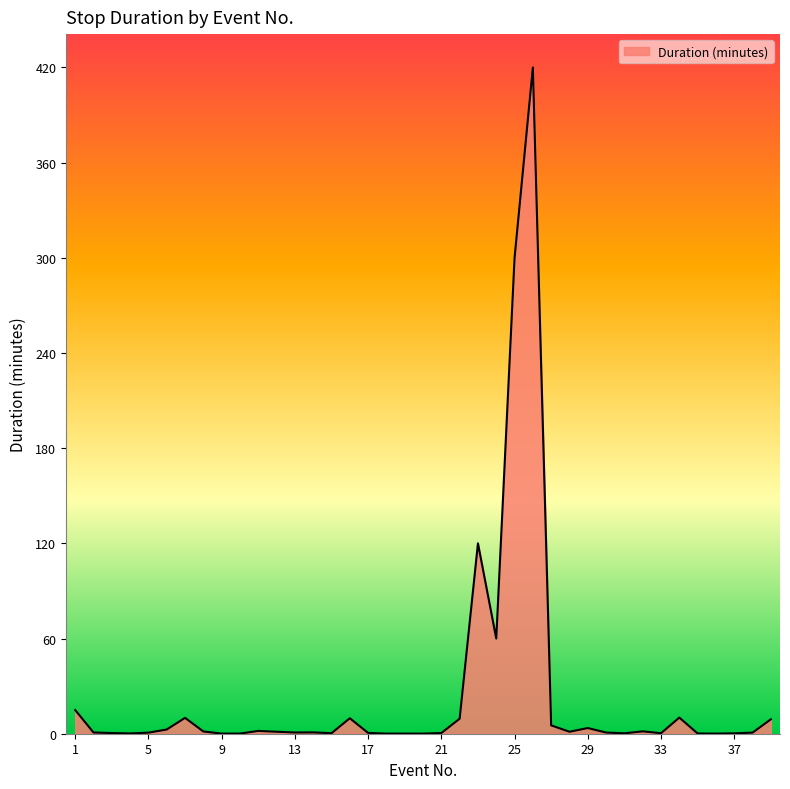

What is the greatest value displayed?

420.0